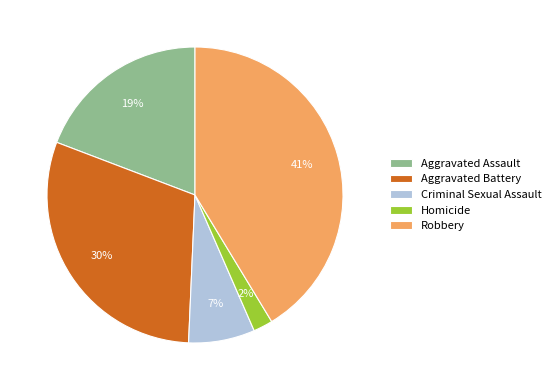

Rank the categories by value from highest to lowest.

Robbery, Aggravated Battery, Aggravated Assault, Criminal Sexual Assault, Homicide